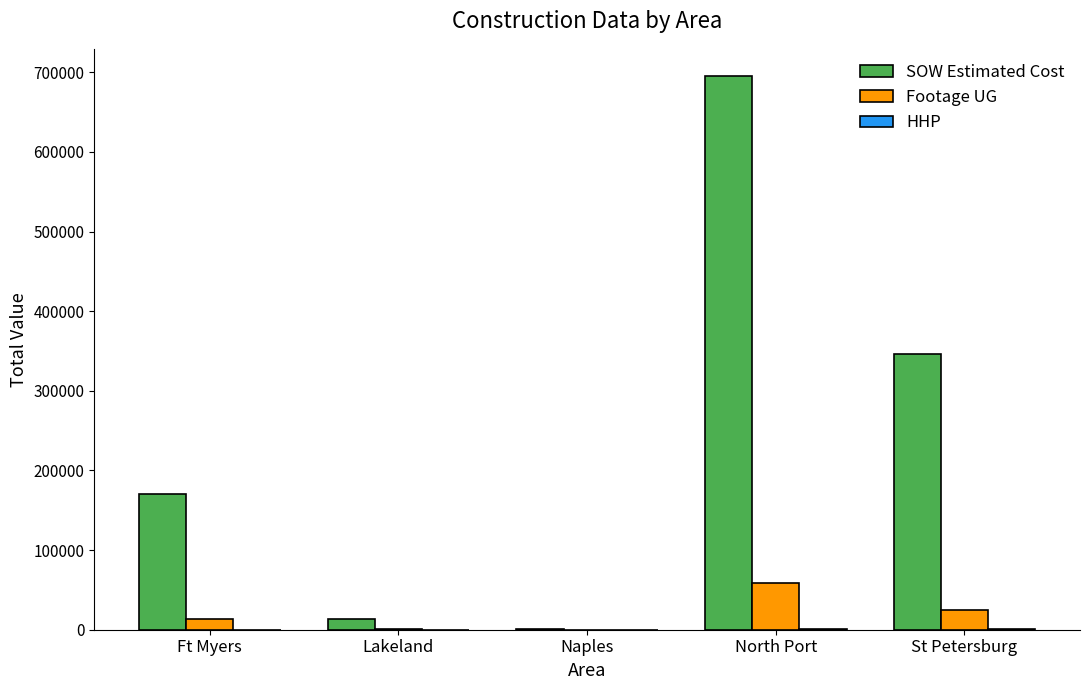

The SOW Estimated Cost series shows 48948.1 at Ft Myers. True or false?

False